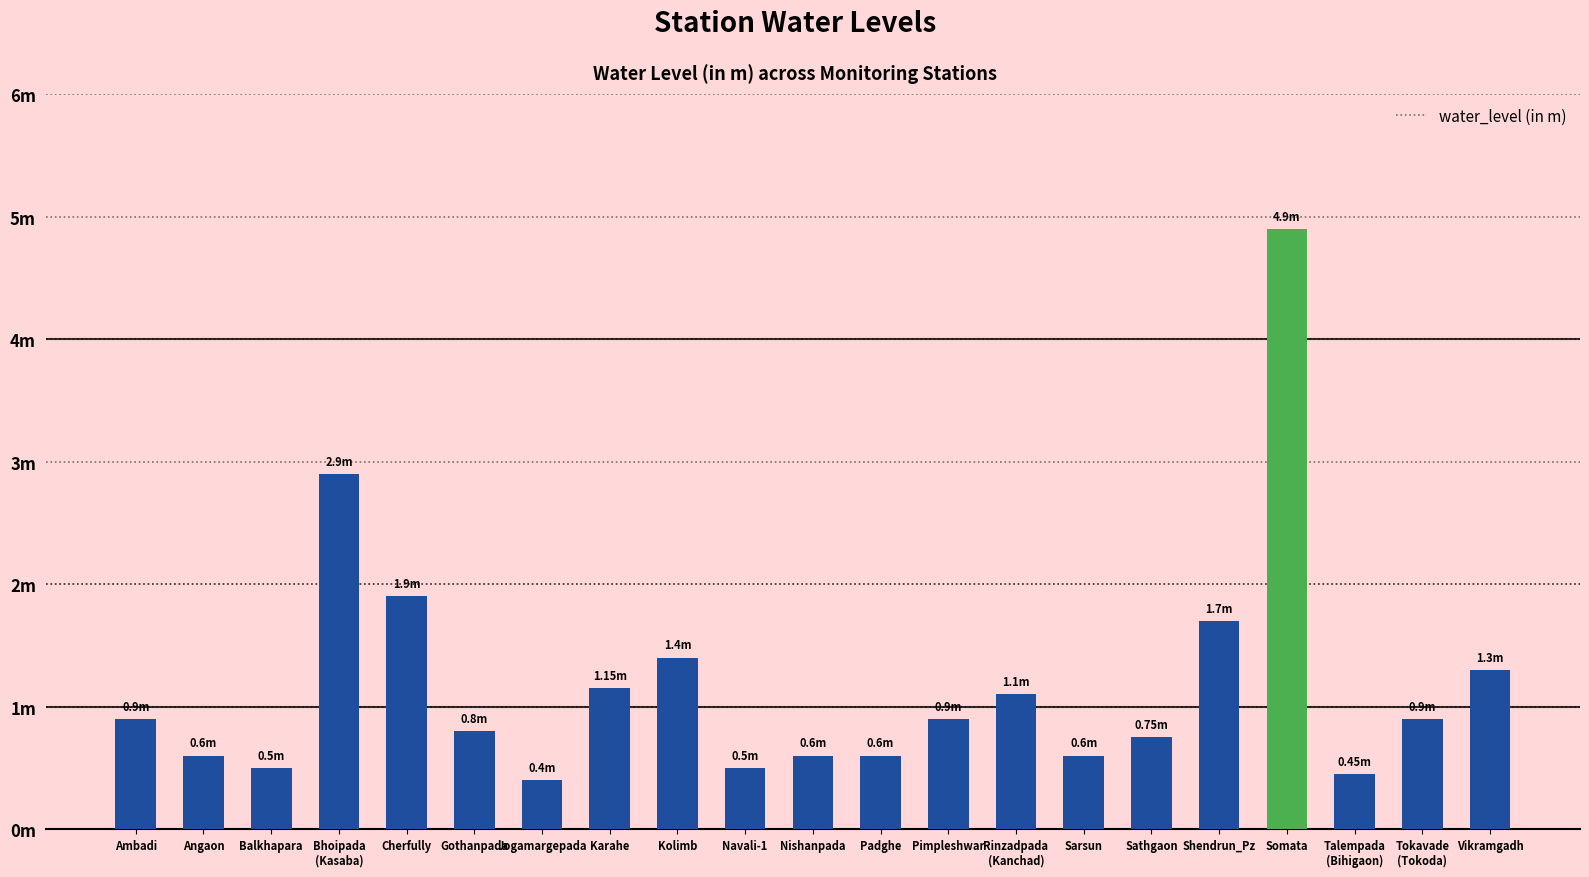

True or false: the data shows 4.9 at Somata.

True